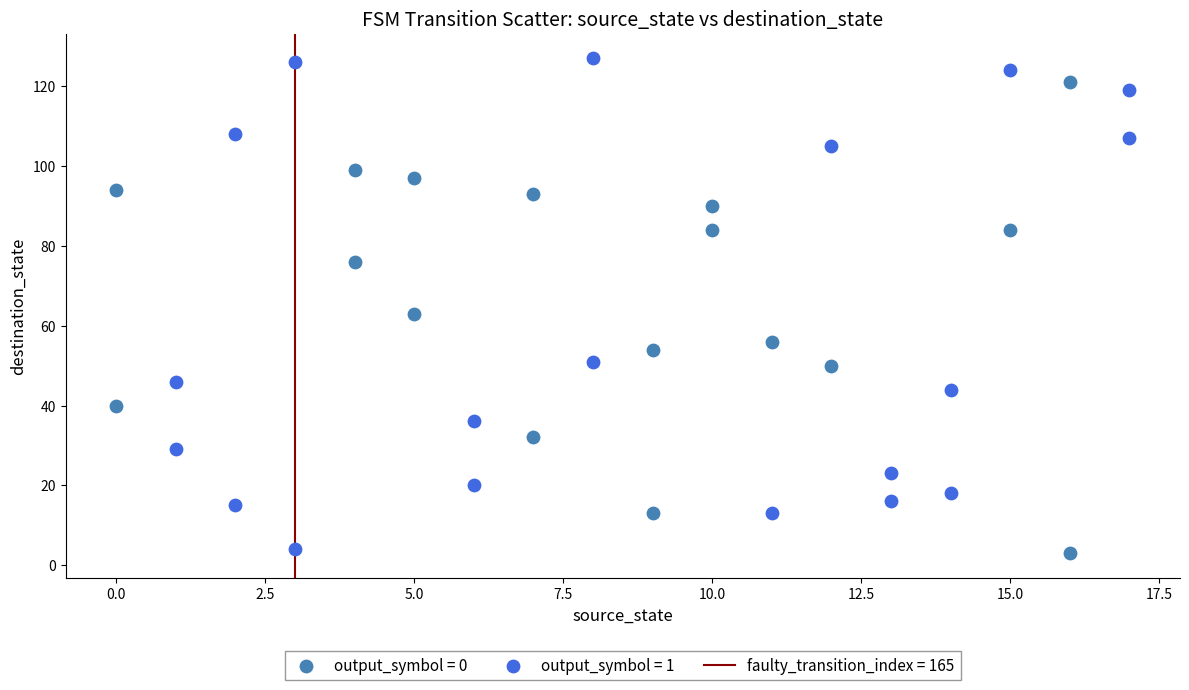

Which series contains the highest Y value?

output_symbol = 1